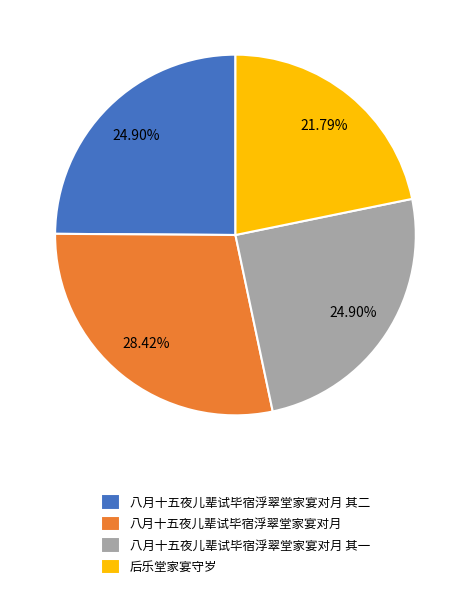

Is there a majority slice in this chart?

No